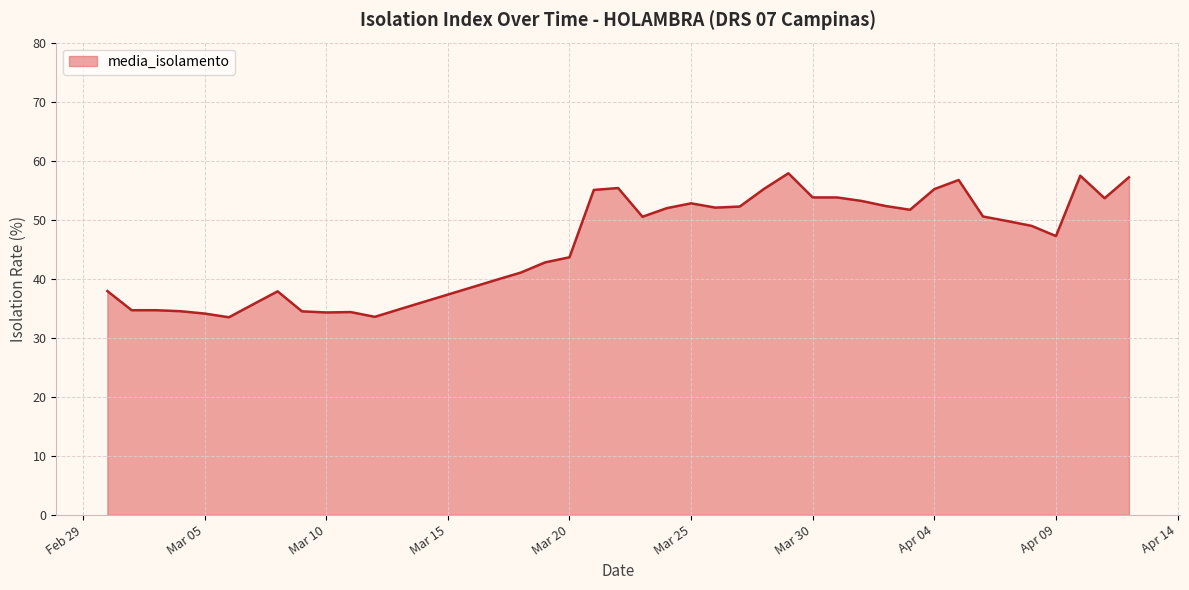

What is the average value?

46.2